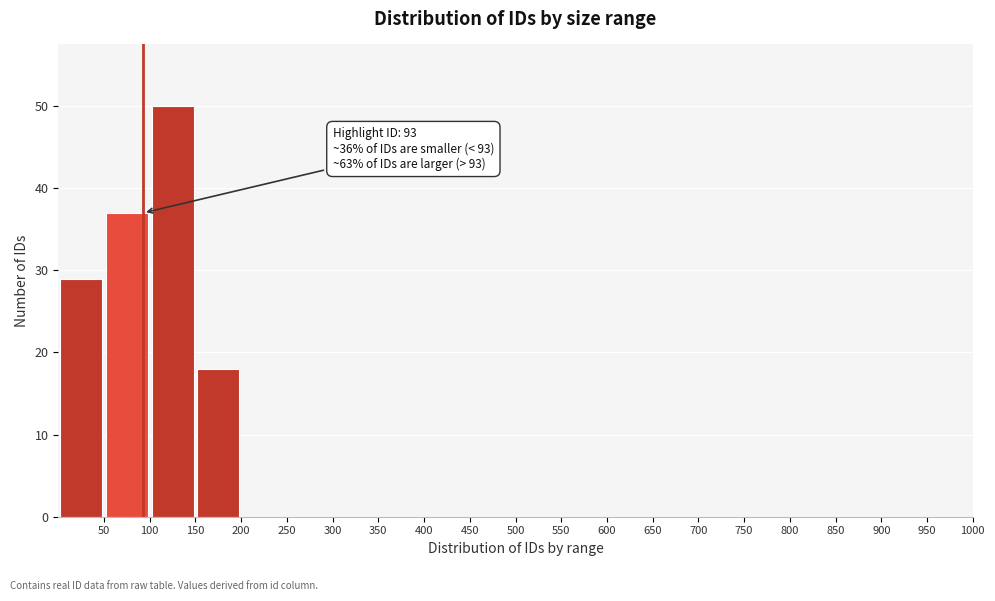

Which range on the x-axis has the tallest bar?

100 to 150